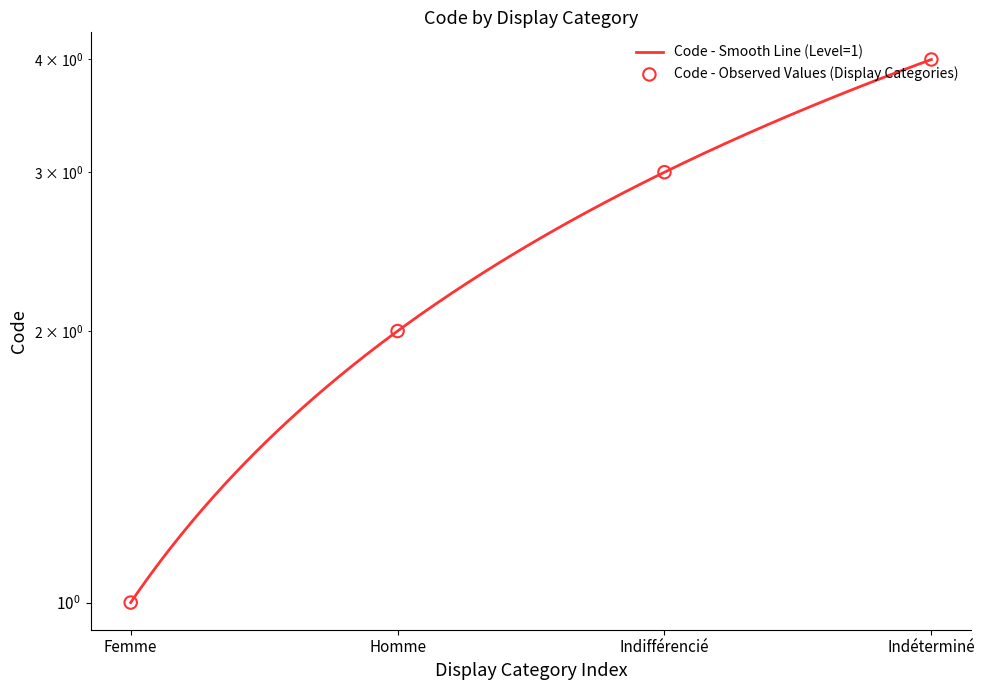

What is the change in value from Homme to Indéterminé?

+2